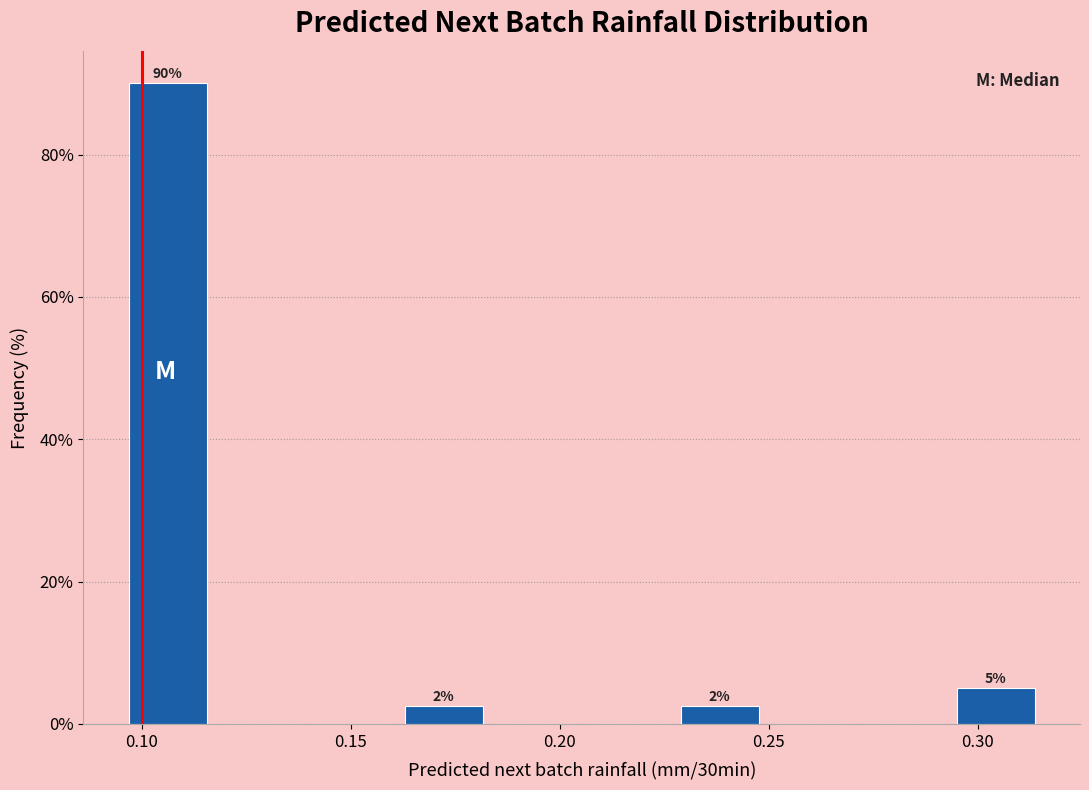

Which range on the x-axis has the tallest bar?

0.095 to 0.115